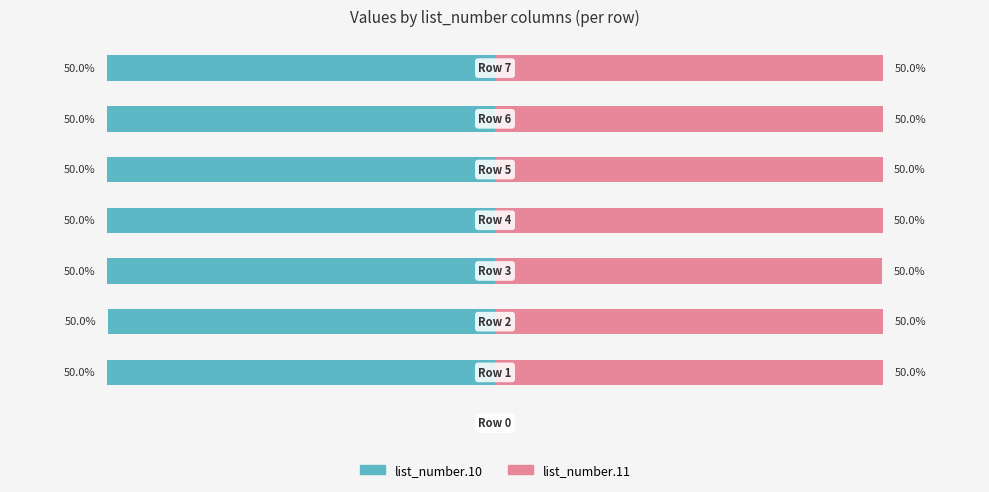

Reading left to right, what are all the values shown in this chart?

list_number.10: 0	-1002	-1001	-1002	-1003	-1003	-1002	-1003
list_number.11: 0	1003	1003	1001	1002	1002	1003	1003